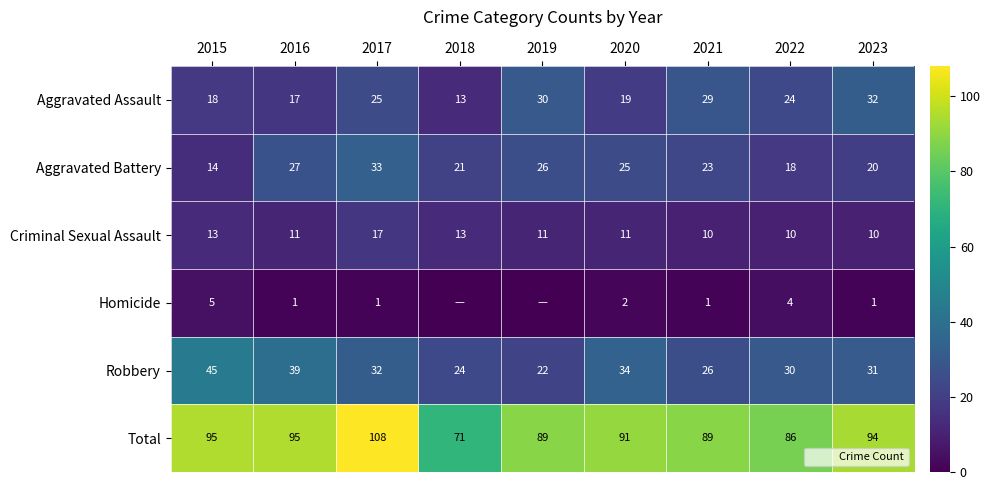

At which label does Total reach its minimum?

2018